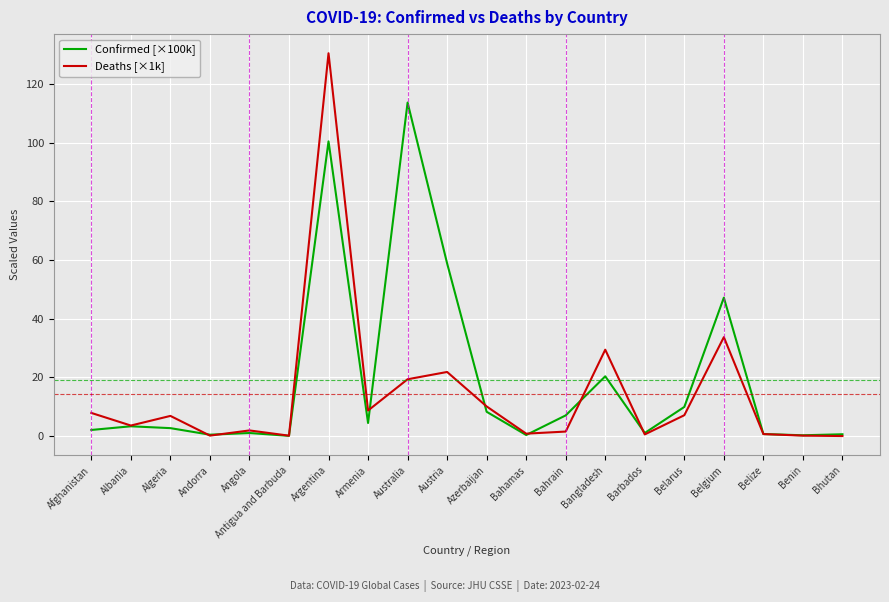

Which label corresponds to the largest value in the chart?

Argentina